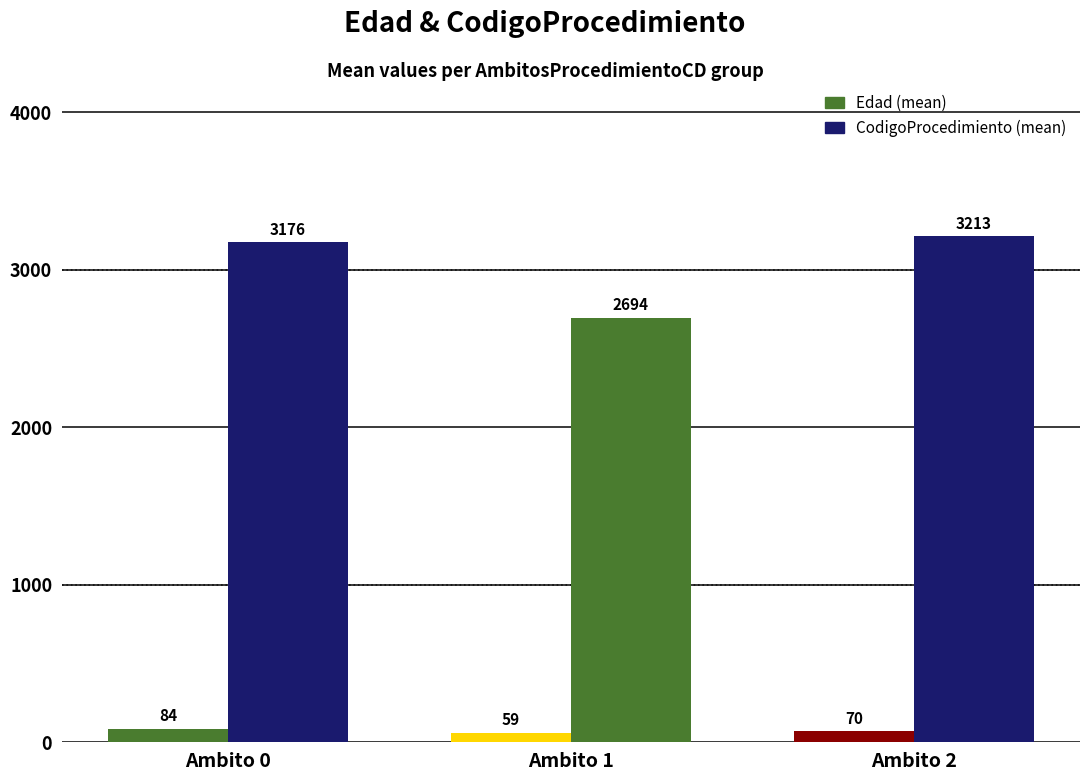

How many bars are there in total?

6